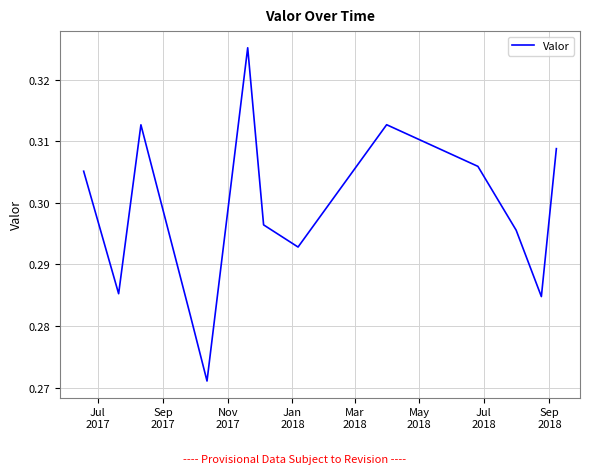

How many lines are shown in the chart?

1